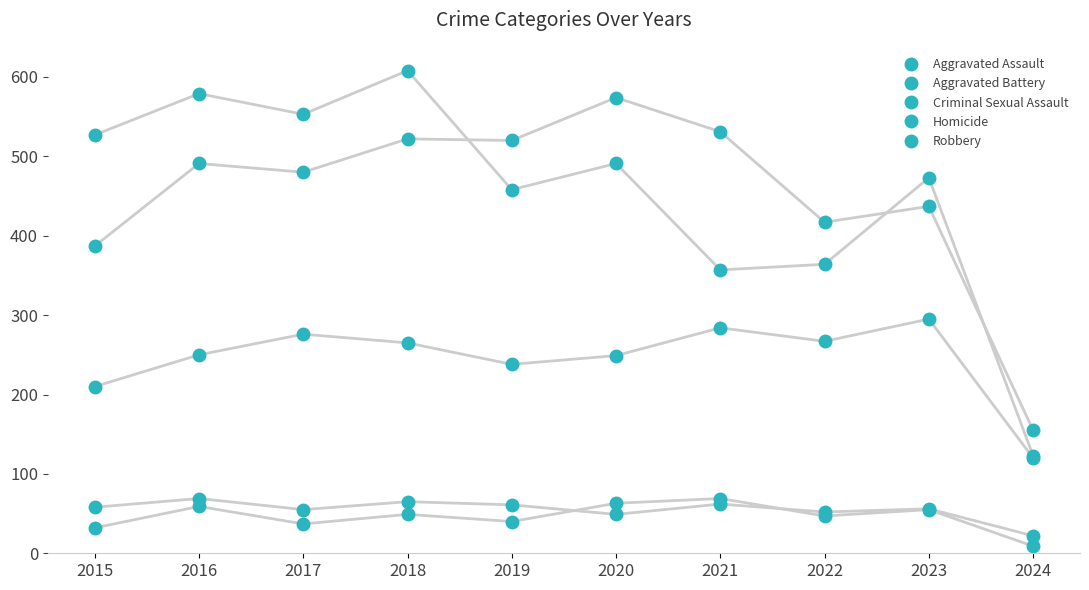

Does the chart display data point markers on the line(s)?

Yes